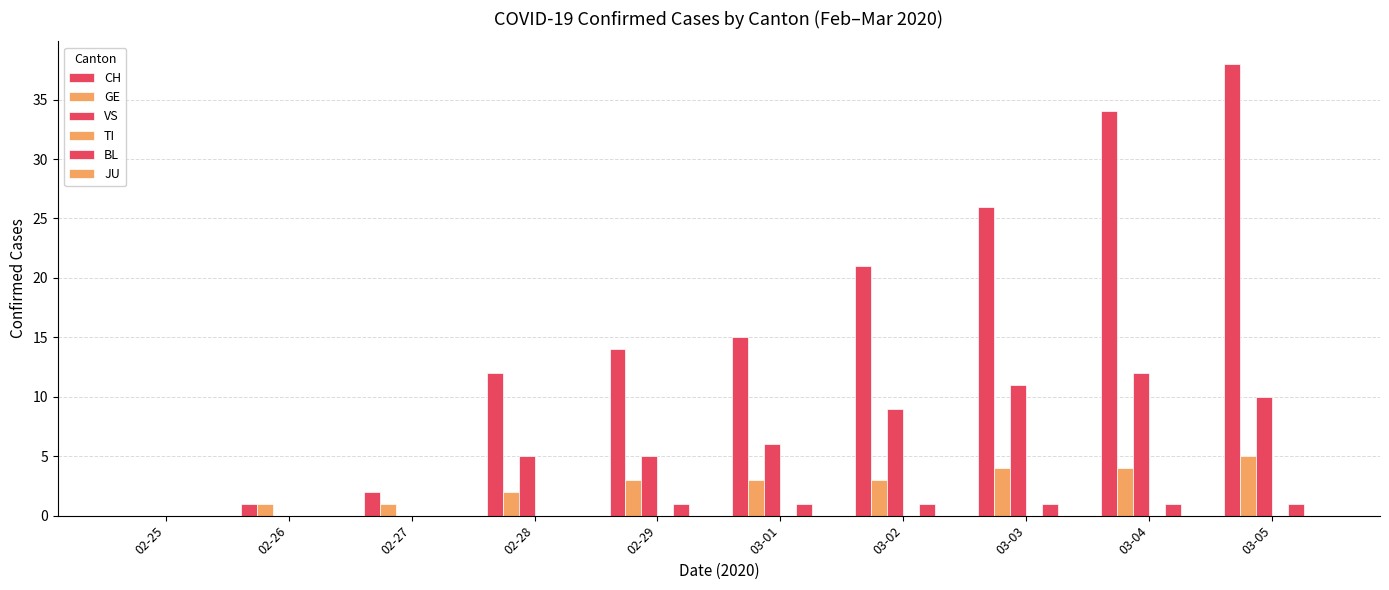

Rank the series at 02-28 from highest to lowest value.

CH, VS, GE, TI, BL, JU